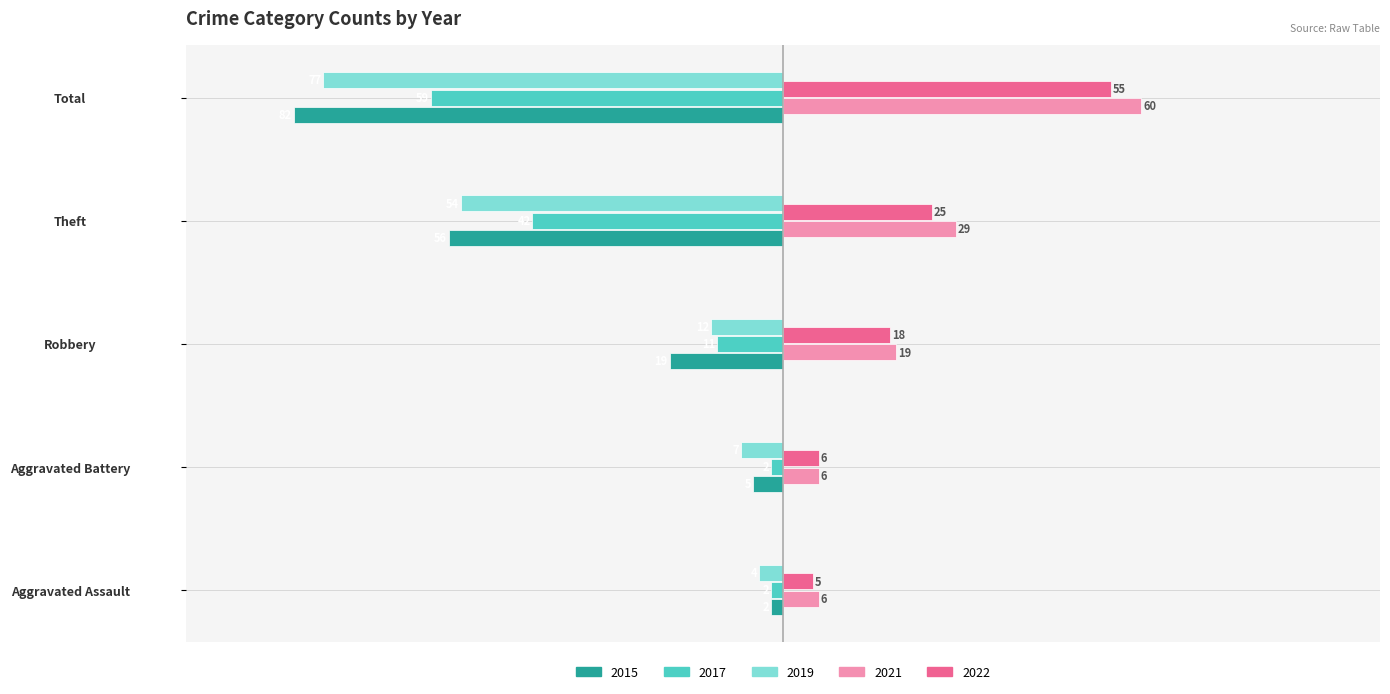

Is the value of 2022 at Robbery greater than the value of 2019 at Aggravated Assault?

Yes